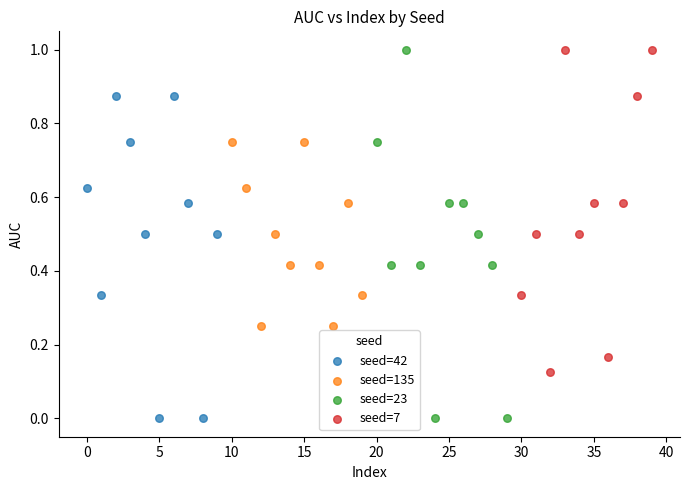

What are all the series names shown in the legend?

seed=42, seed=135, seed=23, seed=7